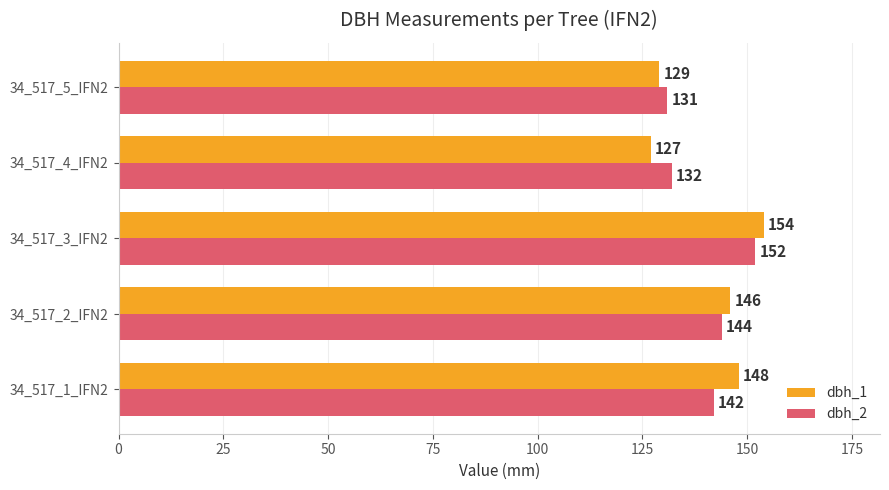

What is the highest value of the dbh_1 series?

154